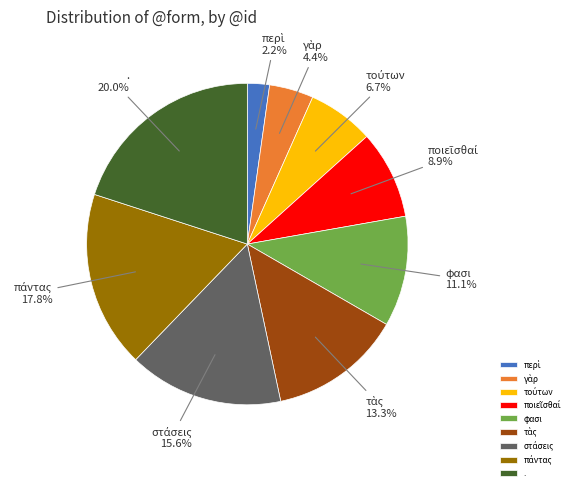

What portion of the pie excludes φασι?

88.9%